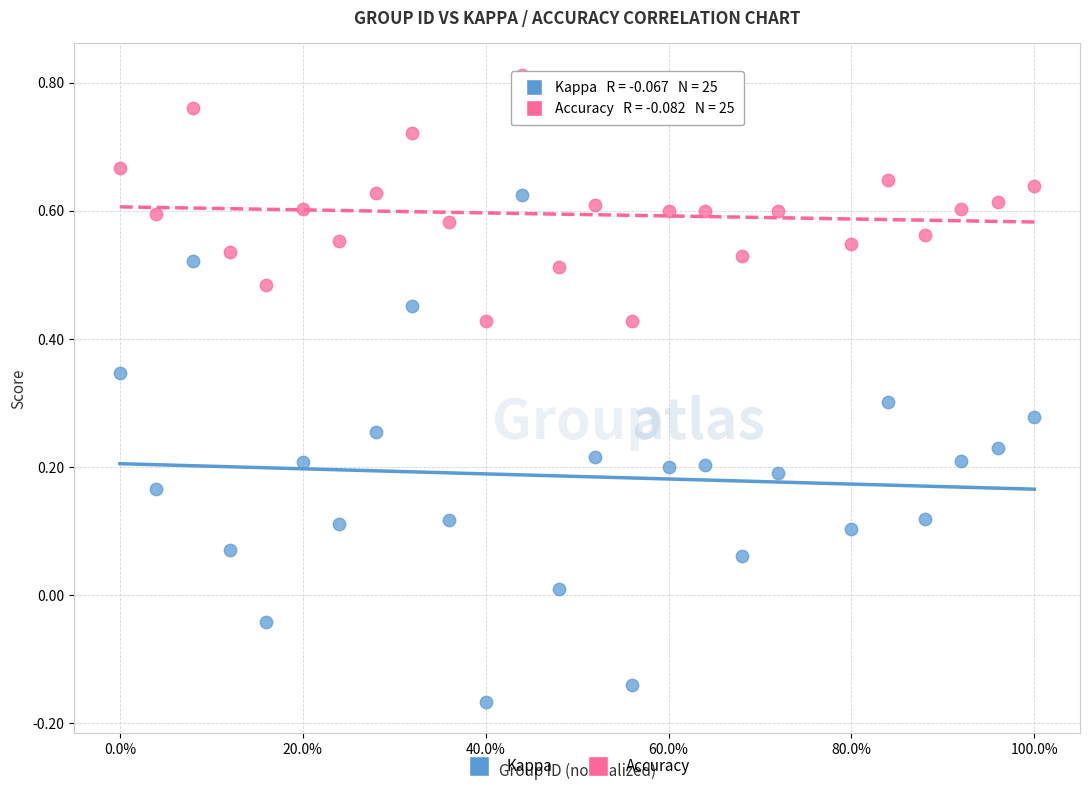

Which series has the largest Y range (max minus min)?

Kappa